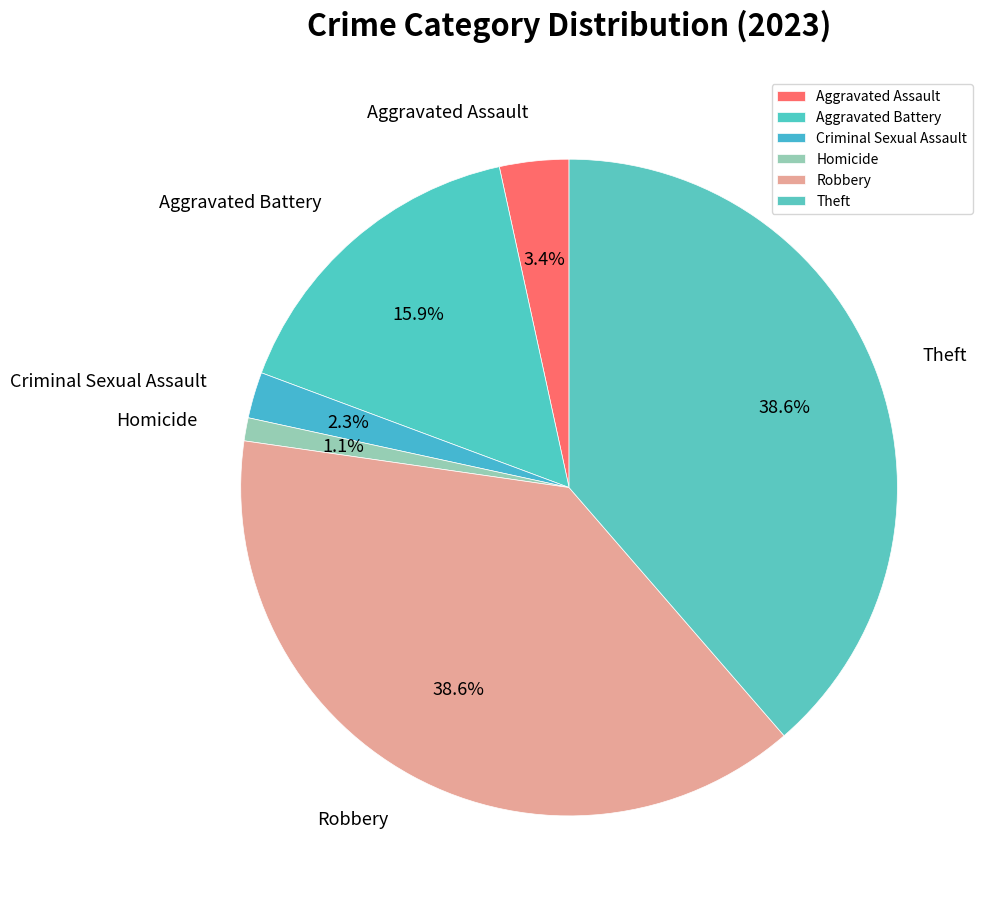

The Aggravated Battery slice represents 26% of the pie. True or false?

False